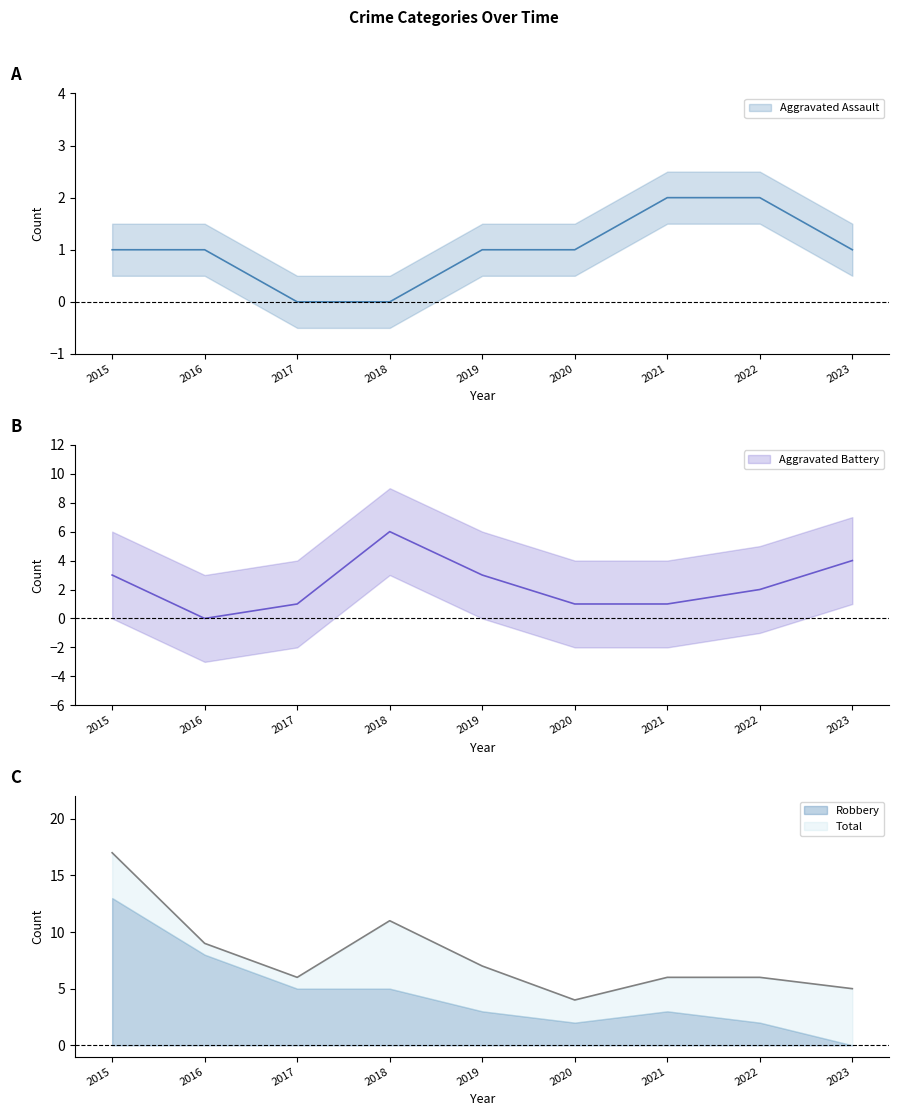

How many values in the Aggravated Battery series are below 2?

4